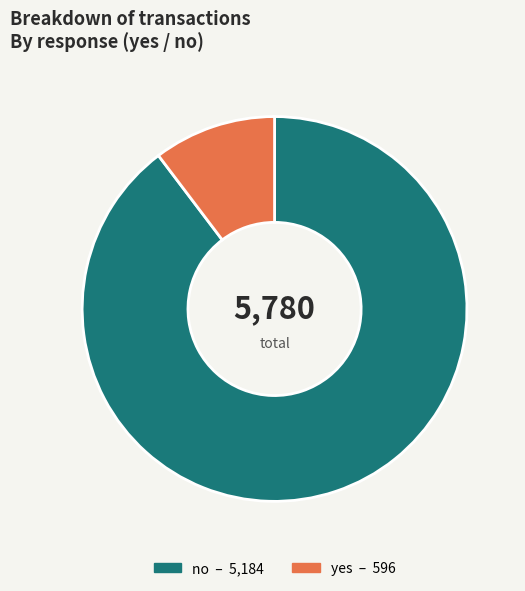

Between yes and no, which is larger?

no